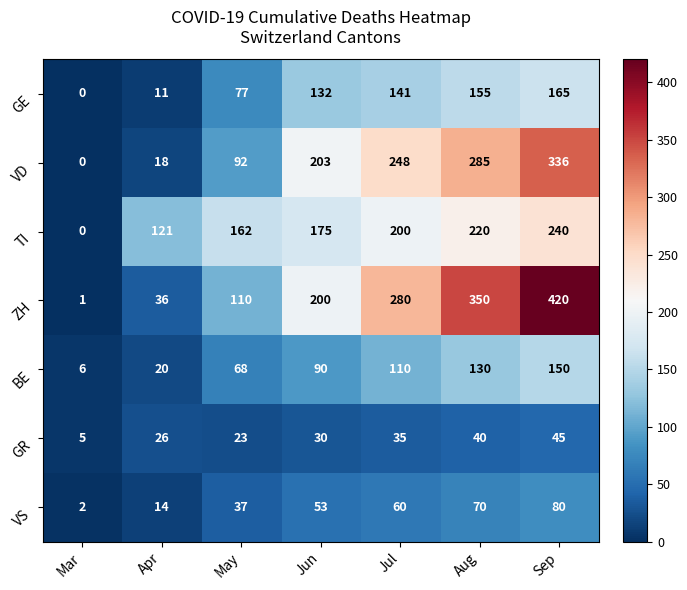

Which series changed the most between Mar and Jul?

ZH